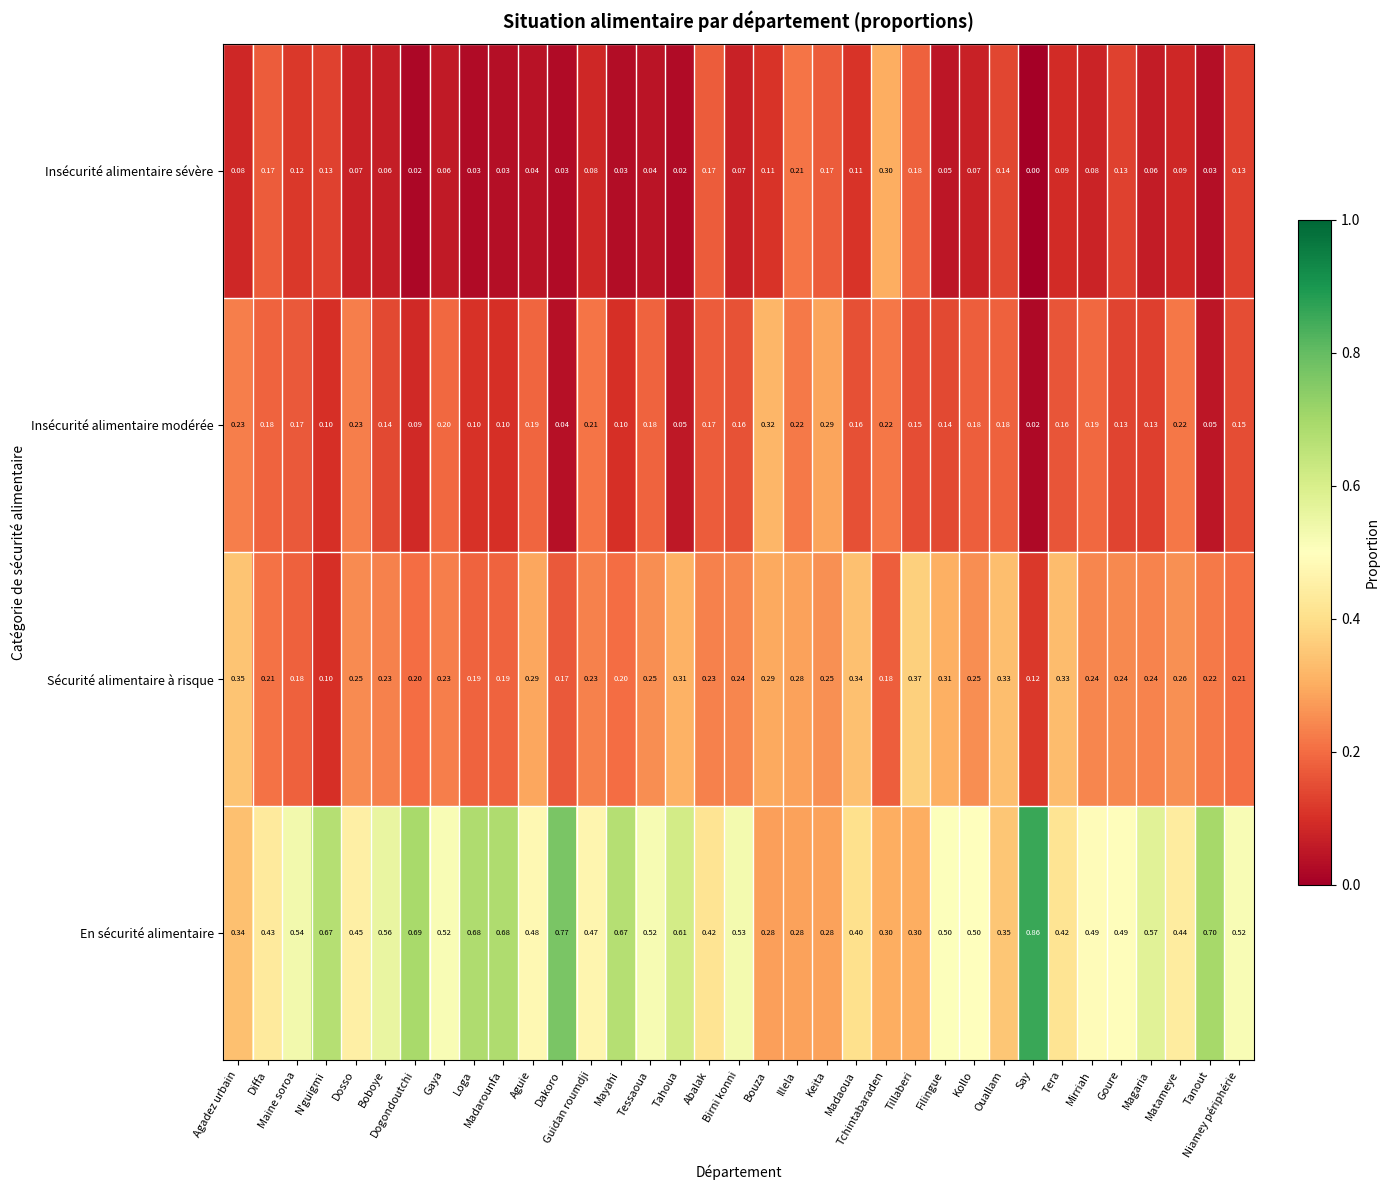

Which series has the largest total across all categories?

En sécurité alimentaire